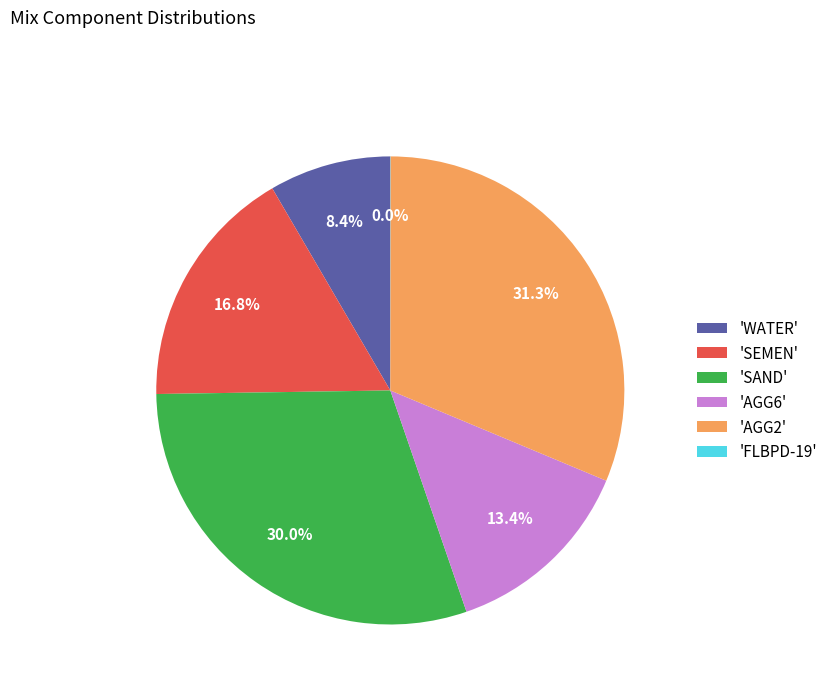

Is 'AGG2' the majority of the pie?

No